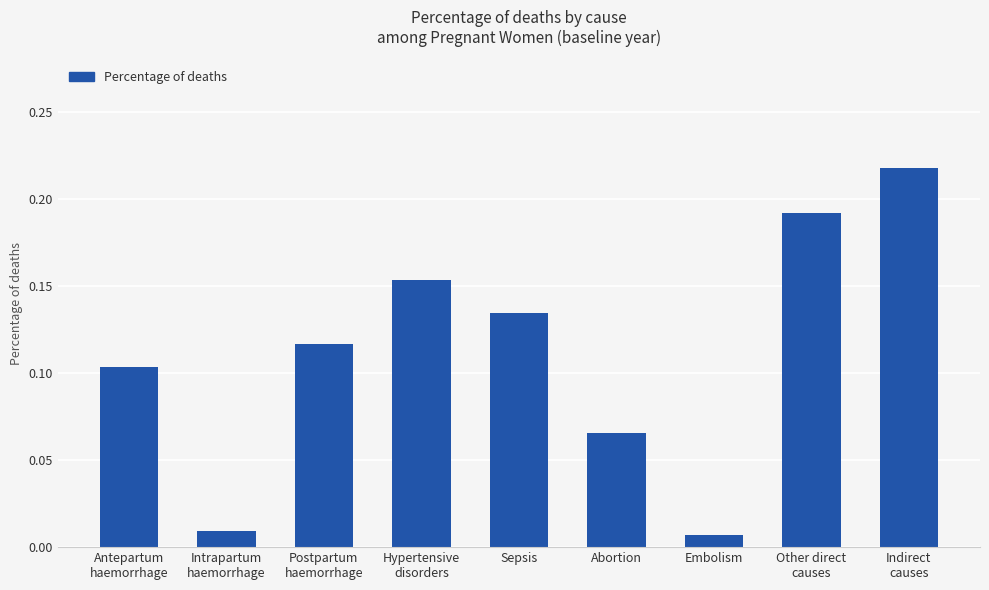

What is the sum of all values?

1.0